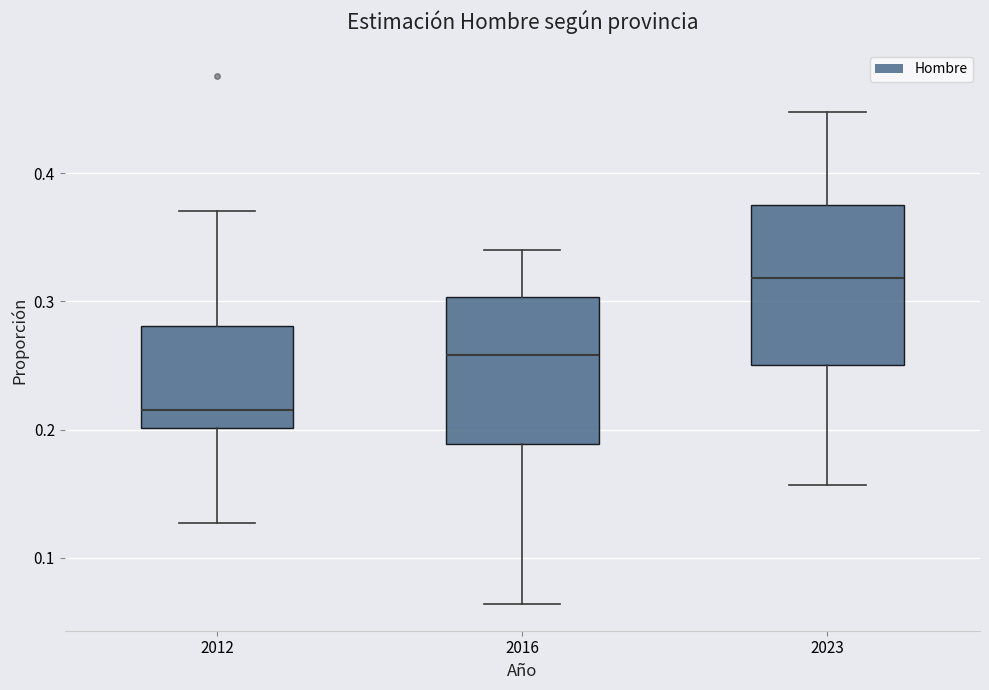

Reading left to right, transcribe this box plot: for each box, give where its median line is, the range the box spans, and where its two whiskers end, as read against the y-axis. The values are not printed on the chart, so give them approximately, as read against the axis.

2012: median 0.22, box 0.20 to 0.28, whiskers 0.13 to 0.37
2016: median 0.26, box 0.19 to 0.30, whiskers 0.06 to 0.34
2023: median 0.32, box 0.25 to 0.38, whiskers 0.16 to 0.45